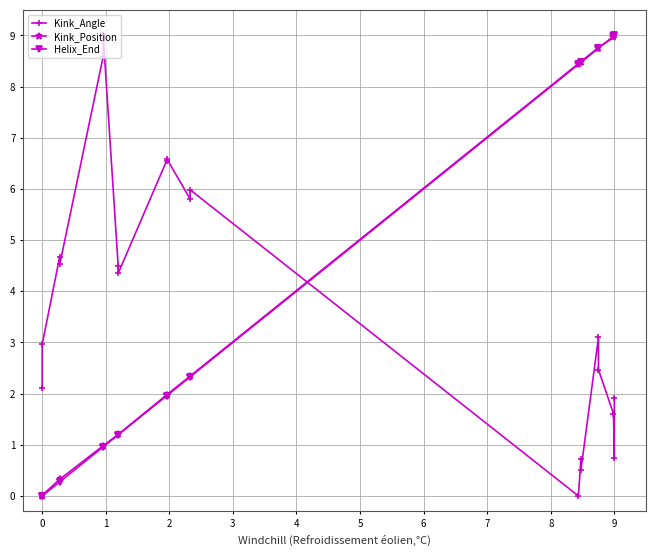

Which series has the largest total across all categories?

Kink_Position